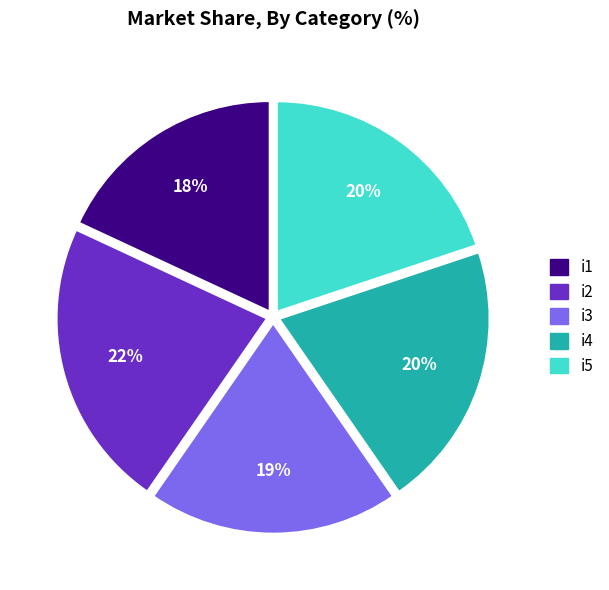

Does any single category account for the majority?

No